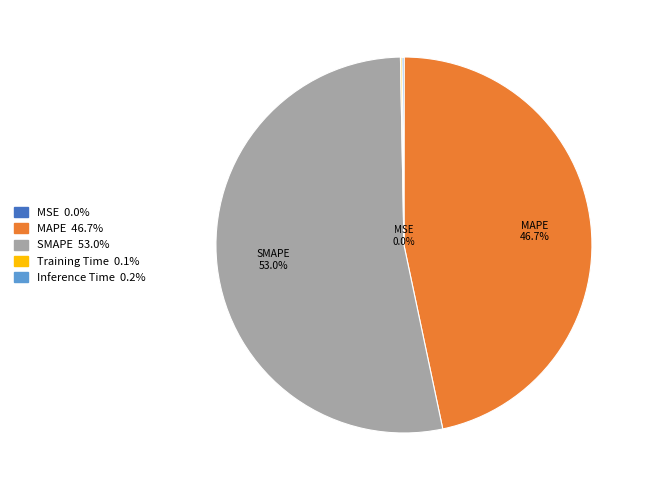

How many slices are in this pie chart?

5